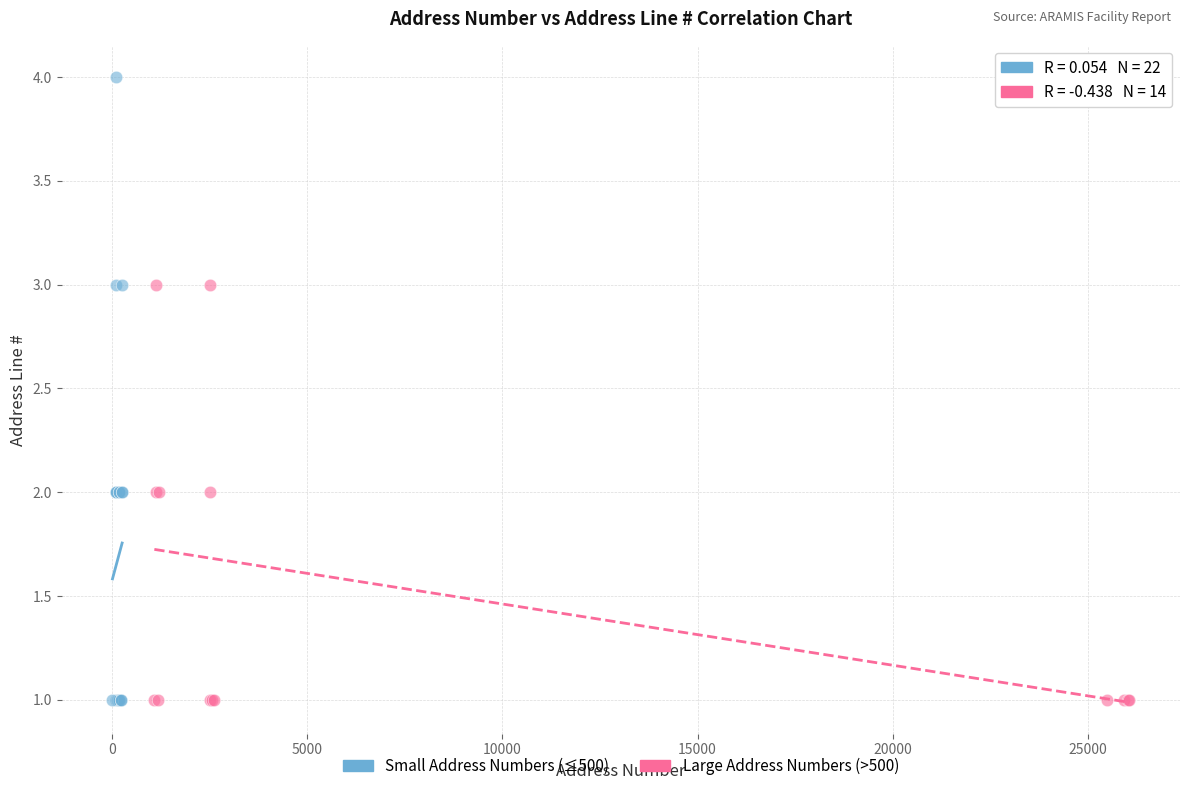

Which series reaches the maximum Y coordinate?

Small Address Numbers (≤500)